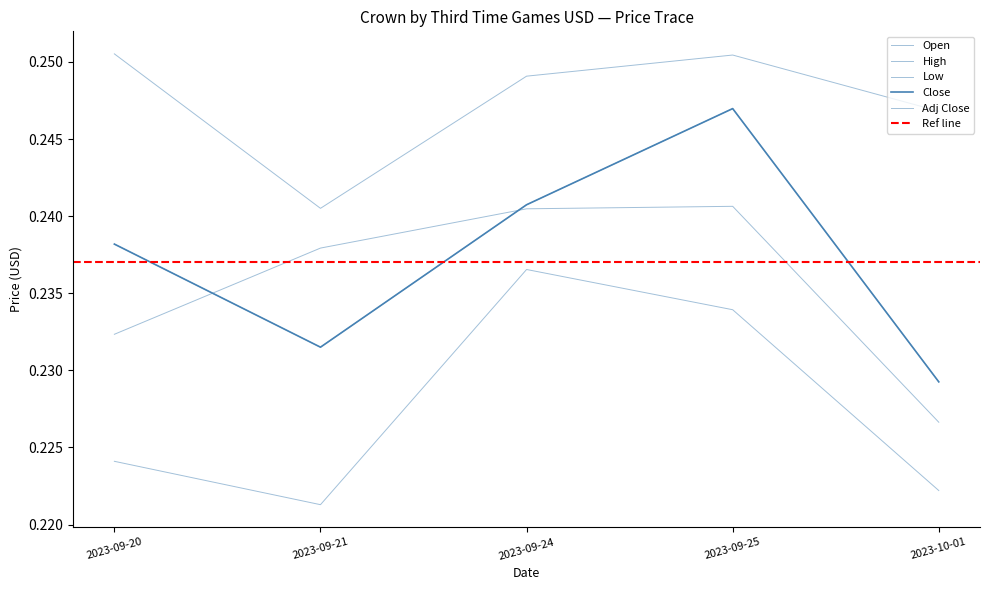

How many Adj Close values are between 0 and 1?

5